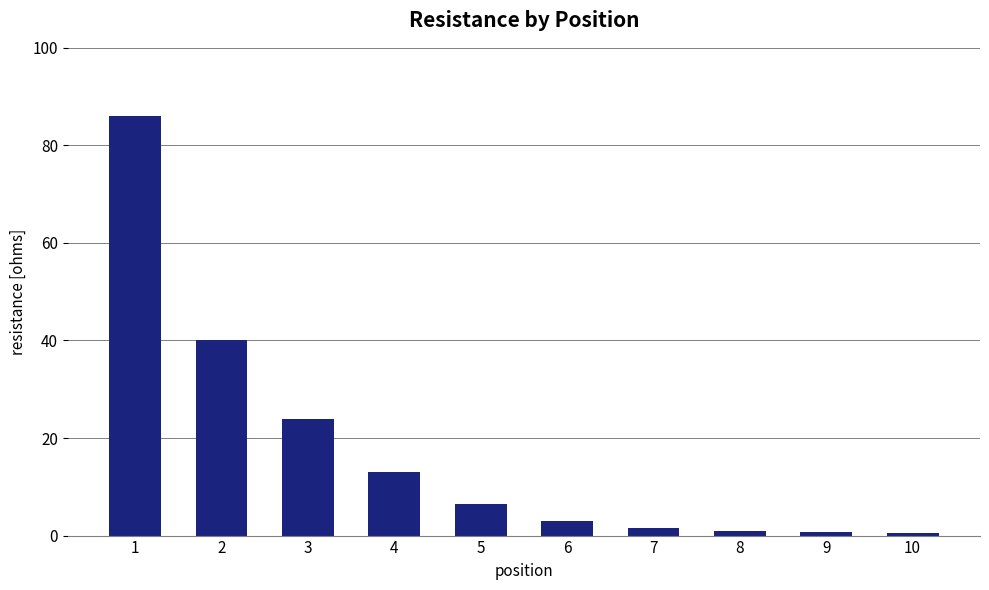

What is the difference between the second highest and second lowest values?

39.2